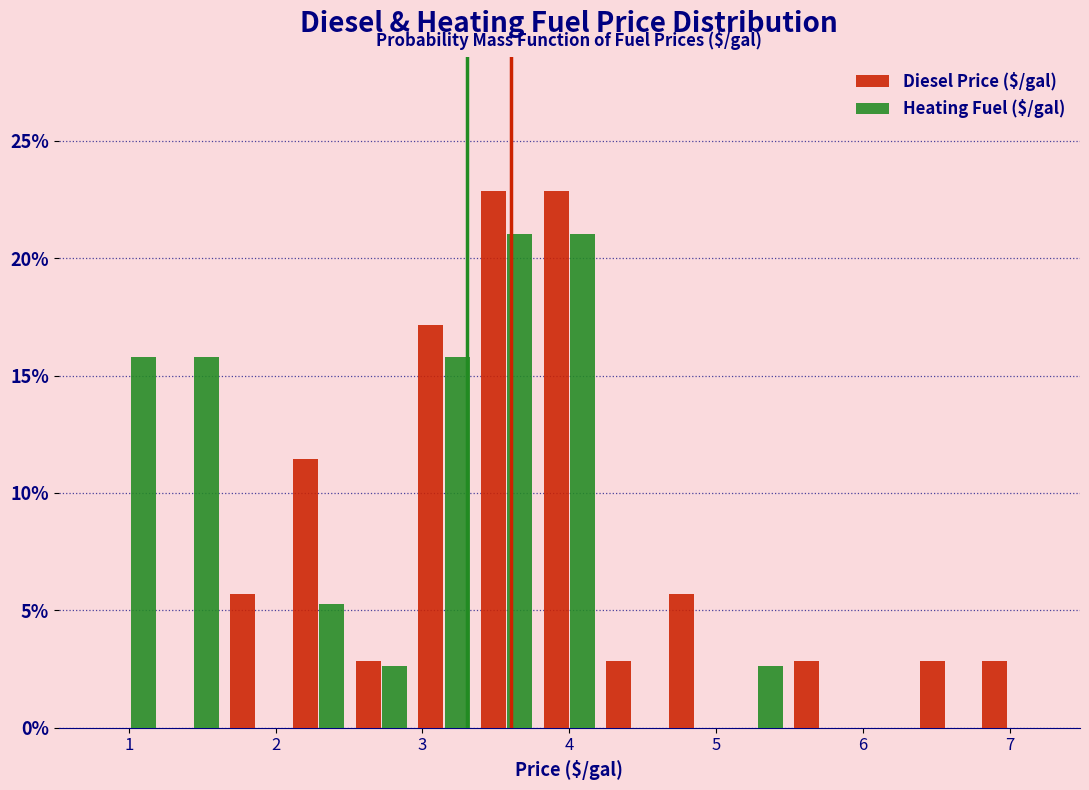

Reading left to right, list every range on the x-axis with the height of the bar of each series over it. Neither the bar edges nor the heights are printed on the chart, so give them approximately, as read against the axes.

0.8 to 1.2: Diesel Price ($/gal)=0	Heating Fuel ($/gal)=16.0
1.2 to 1.7: Diesel Price ($/gal)=0	Heating Fuel ($/gal)=16.0
1.7 to 2.1: Diesel Price ($/gal)=5.5	Heating Fuel ($/gal)=0
2.1 to 2.5: Diesel Price ($/gal)=11.5	Heating Fuel ($/gal)=5.5
2.5 to 2.9: Diesel Price ($/gal)=3.0	Heating Fuel ($/gal)=2.5
2.9 to 3.4: Diesel Price ($/gal)=17.0	Heating Fuel ($/gal)=16.0
3.4 to 3.8: Diesel Price ($/gal)=23.0	Heating Fuel ($/gal)=21.0
3.8 to 4.2: Diesel Price ($/gal)=23.0	Heating Fuel ($/gal)=21.0
4.2 to 4.6: Diesel Price ($/gal)=3.0	Heating Fuel ($/gal)=0
4.6 to 5.1: Diesel Price ($/gal)=5.5	Heating Fuel ($/gal)=0
5.1 to 5.5: Diesel Price ($/gal)=0	Heating Fuel ($/gal)=2.5
5.5 to 5.9: Diesel Price ($/gal)=3.0	Heating Fuel ($/gal)=0
5.9 to 6.3: Diesel Price ($/gal)=0	Heating Fuel ($/gal)=0
6.3 to 6.8: Diesel Price ($/gal)=3.0	Heating Fuel ($/gal)=0
6.8 to 7.2: Diesel Price ($/gal)=3.0	Heating Fuel ($/gal)=0